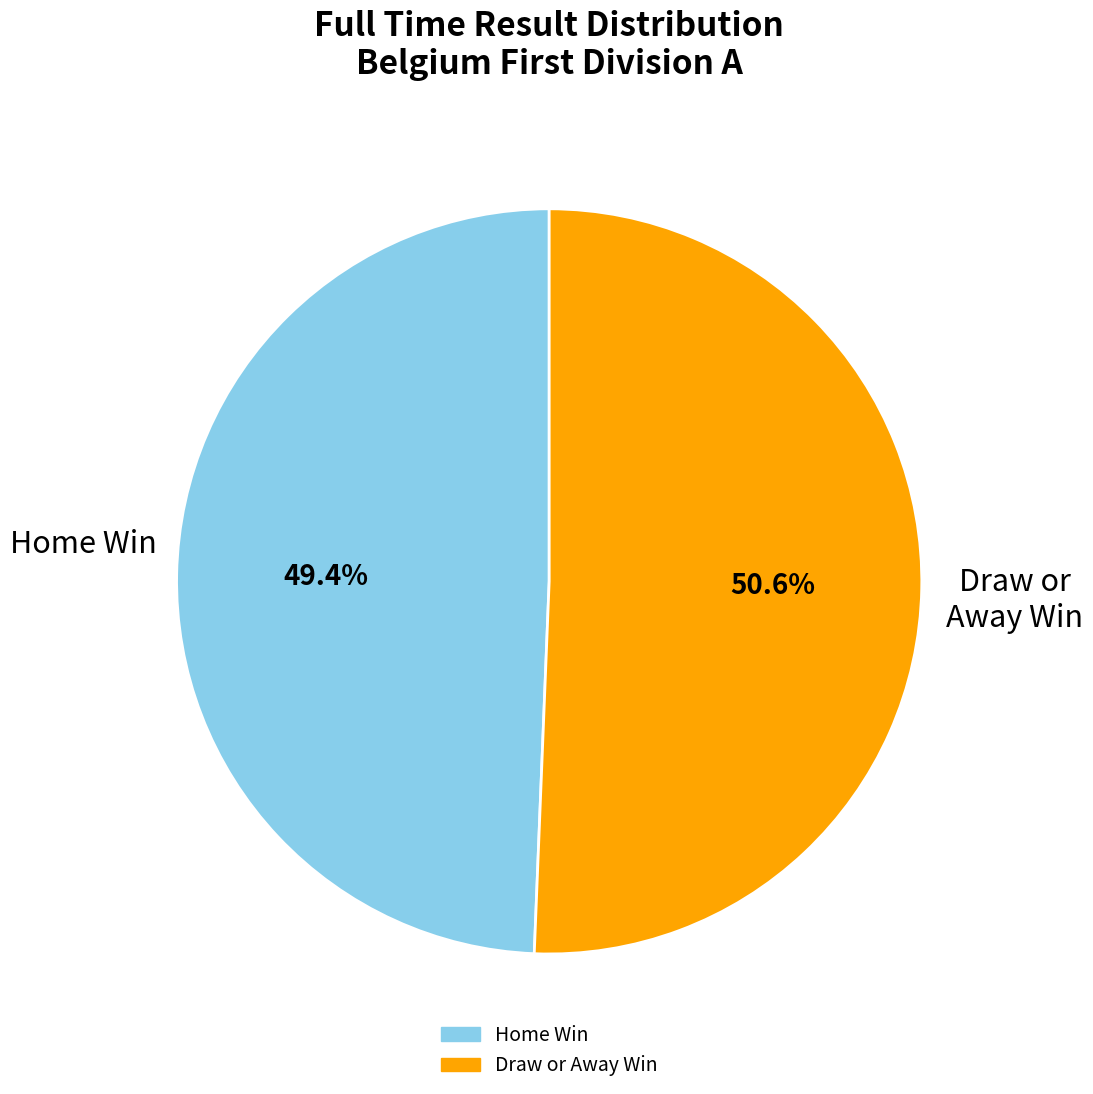

How many segments does this pie chart have?

2